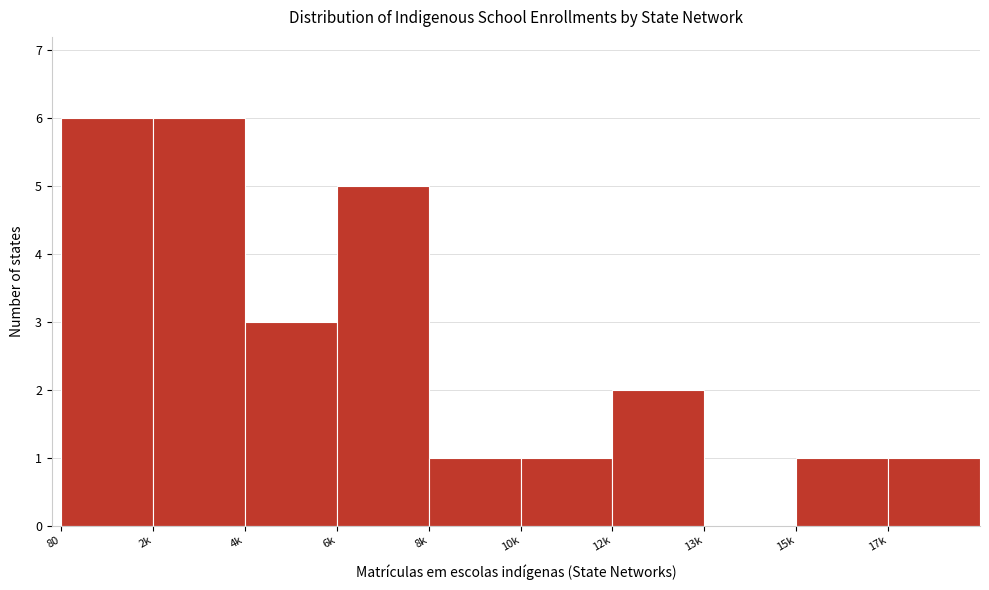

Reading right to left, what are all the values shown in this chart?

17k=1	15k=1	13k=0	12k=2	10k=1	8k=1	6k=5	4k=3	2k=6	80=6